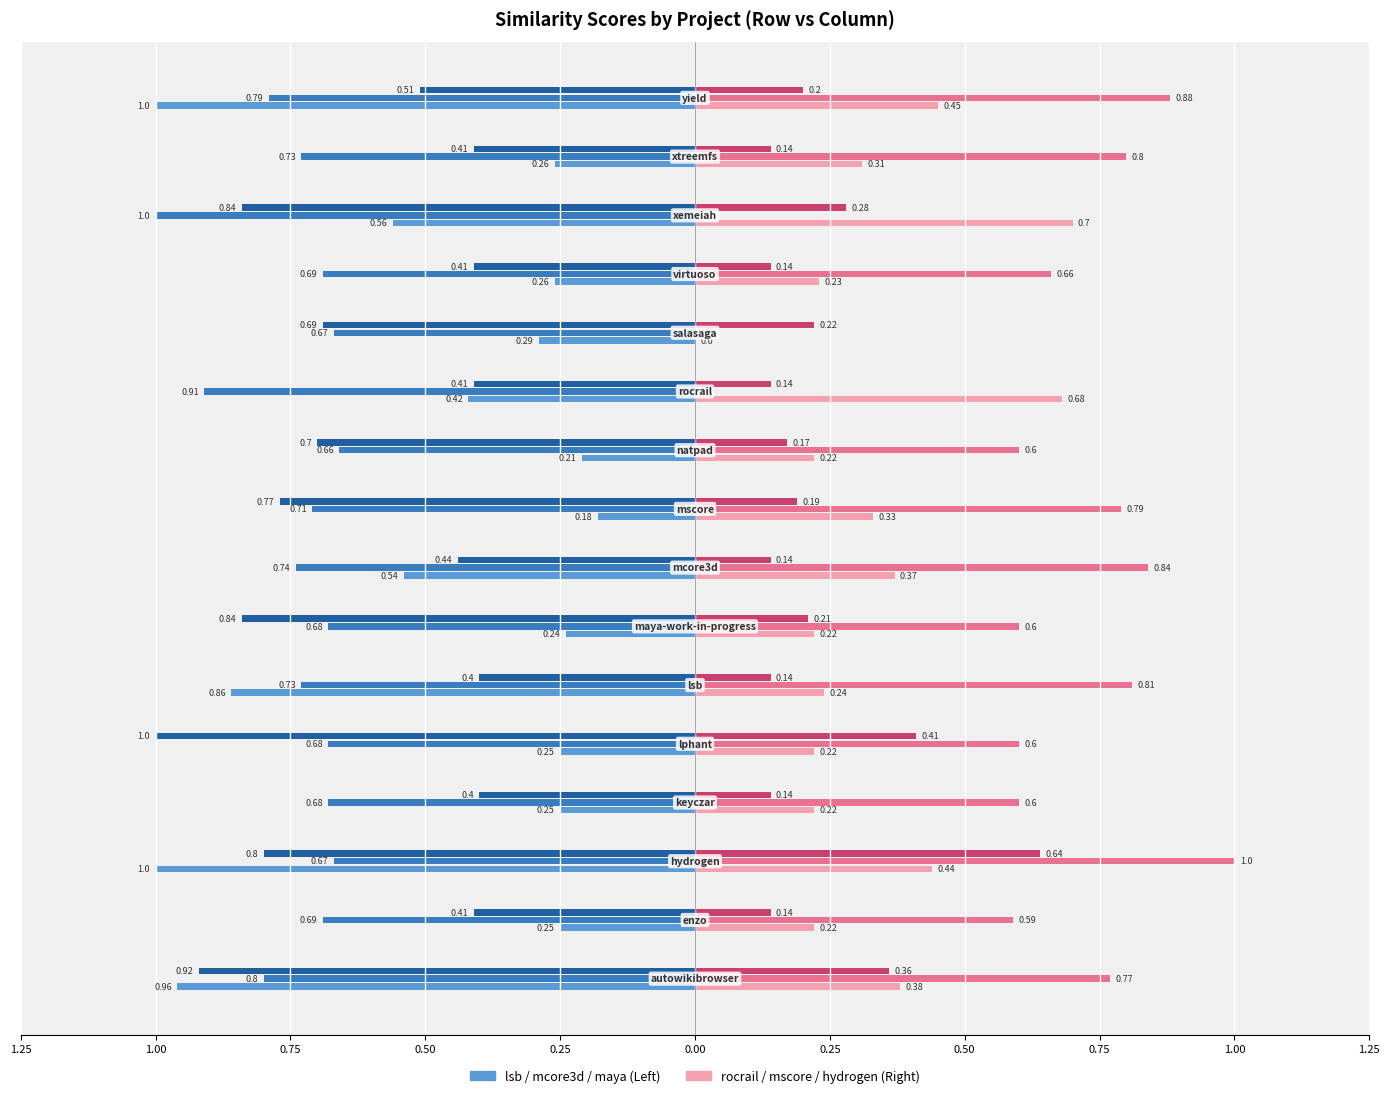

At which category is the sum across all series the highest?

hydrogen.csv